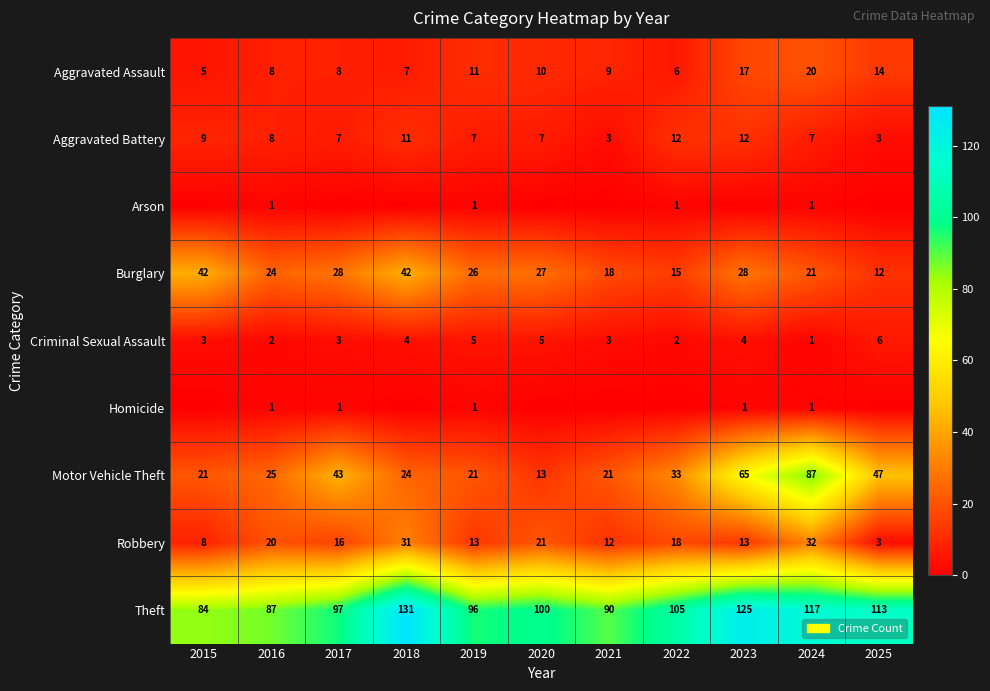

What is the sum of the Robbery values at 2017 and 2020?

37